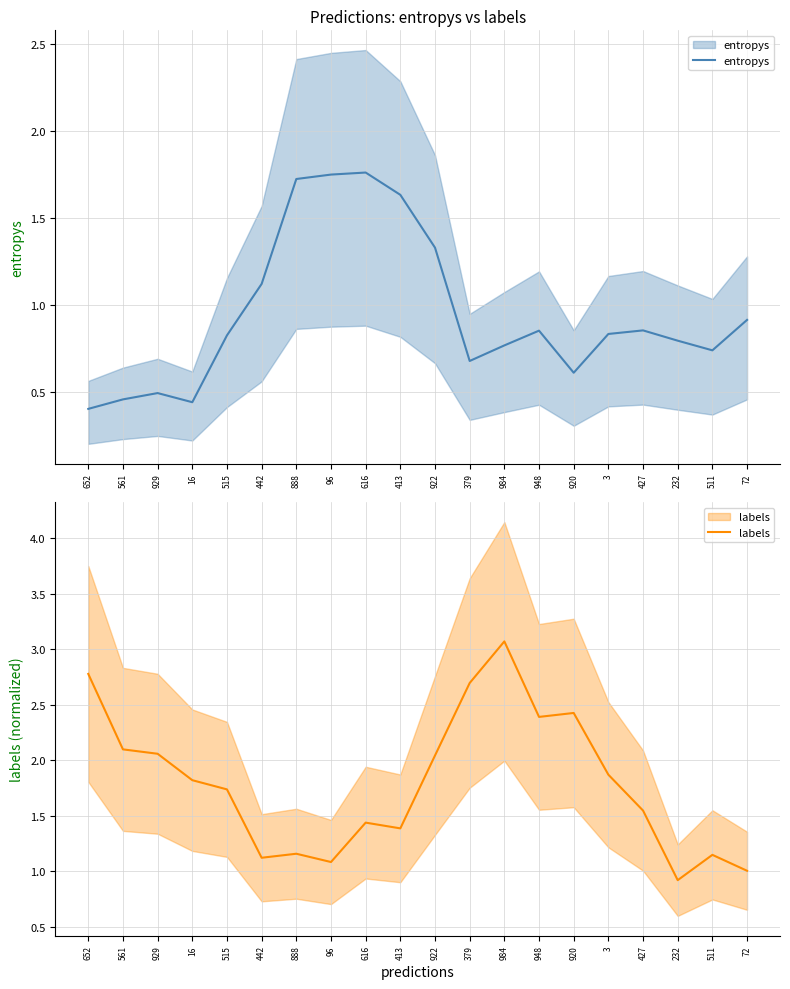

What are all the series names shown in the legend?

entropys, labels